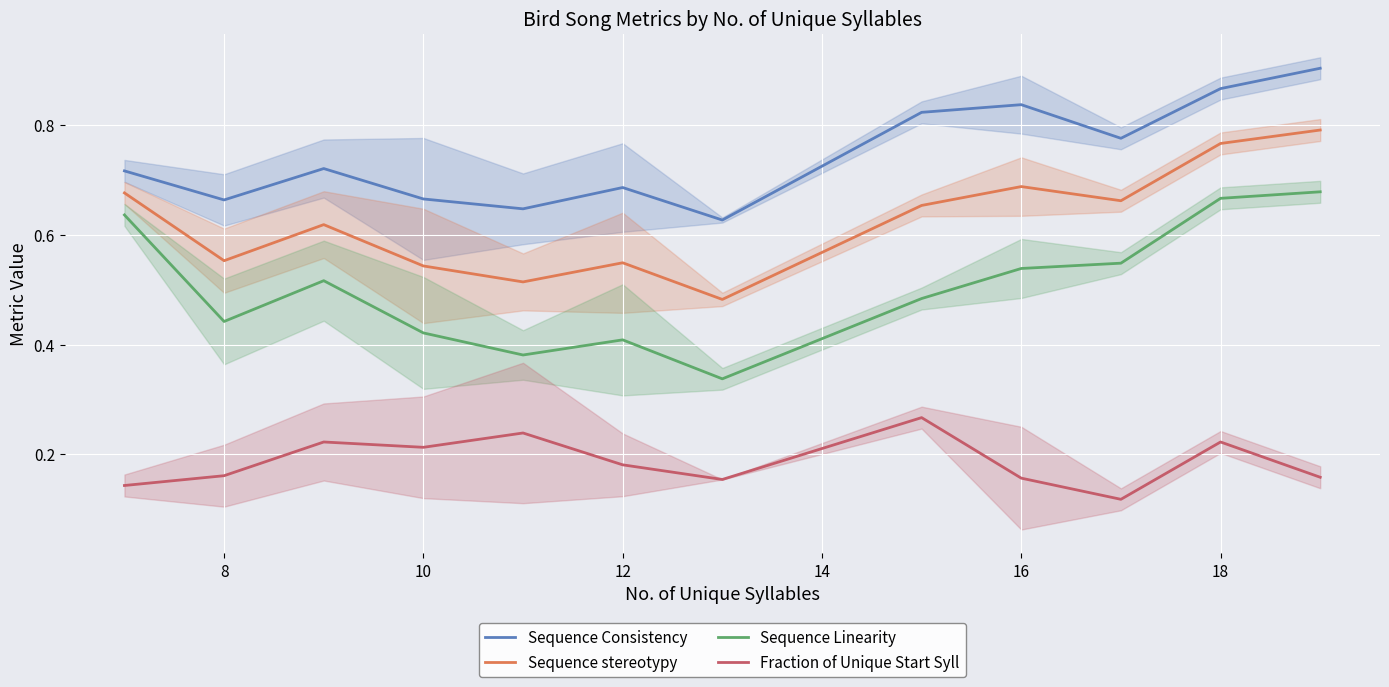

True or false: Sequence Linearity has a value of 0.7 at 10.

False